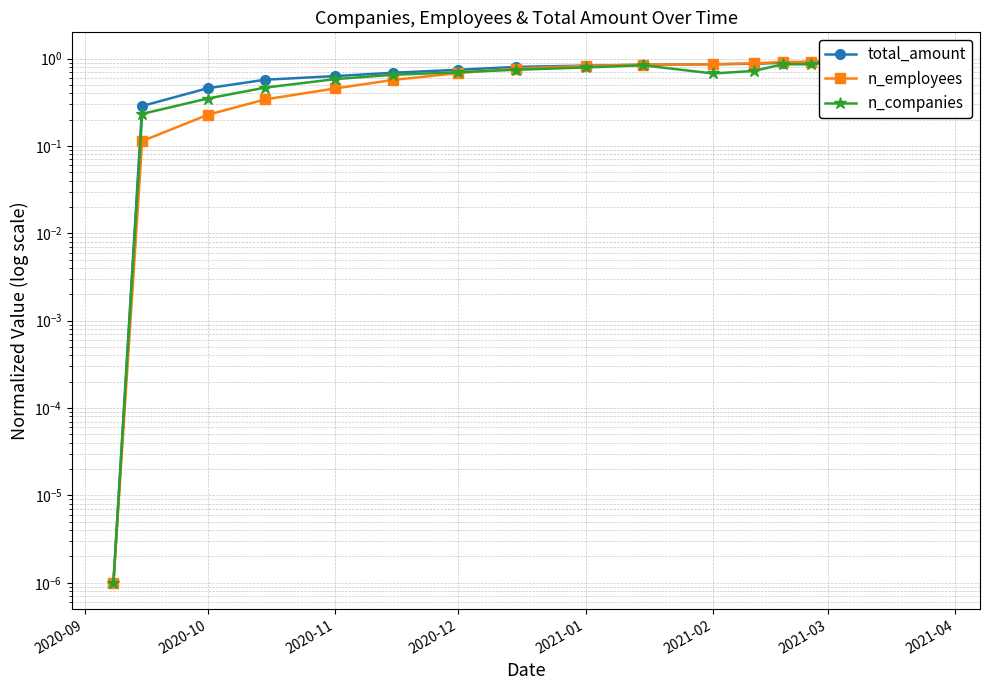

Is it true that n_companies equals 0.3 at 16?

False